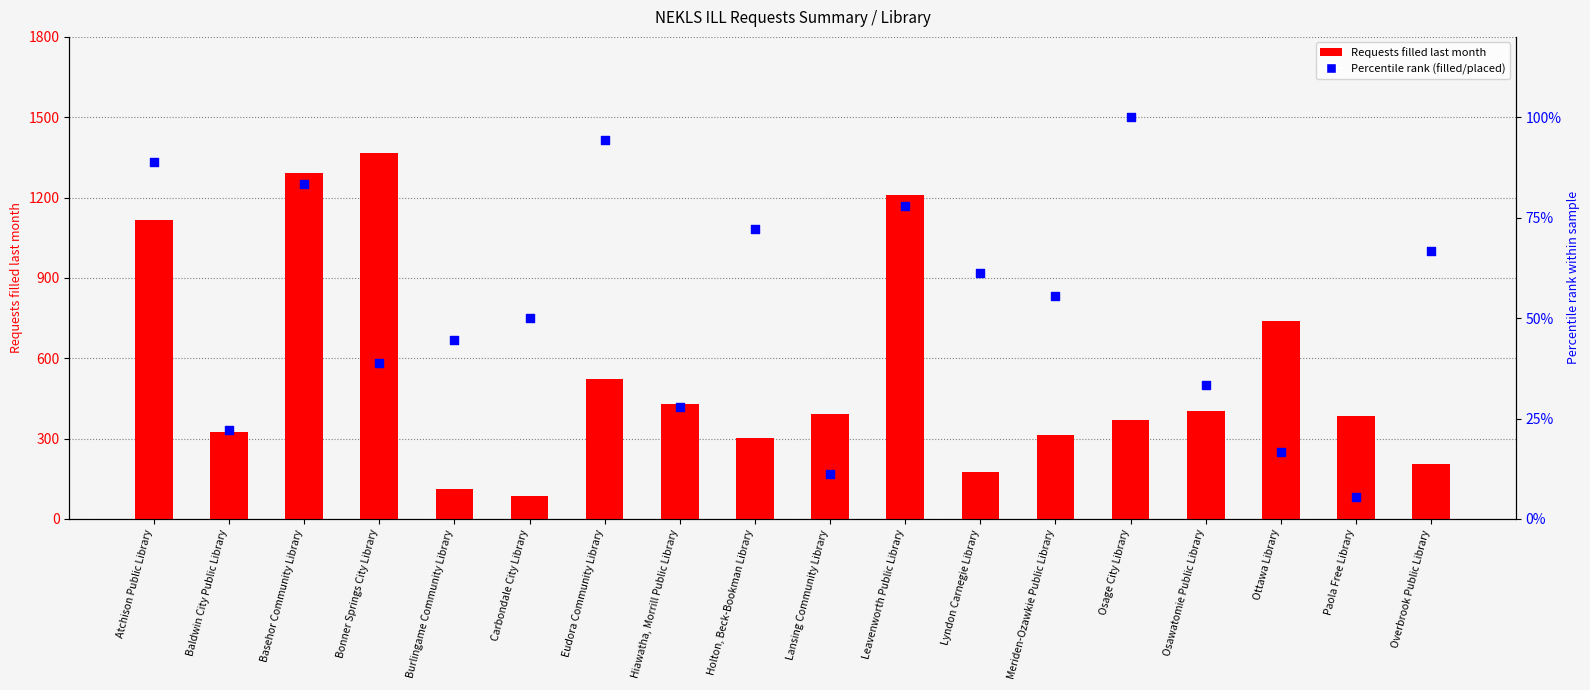

At which category is the sum across all series the highest?

Bonner Springs City Library